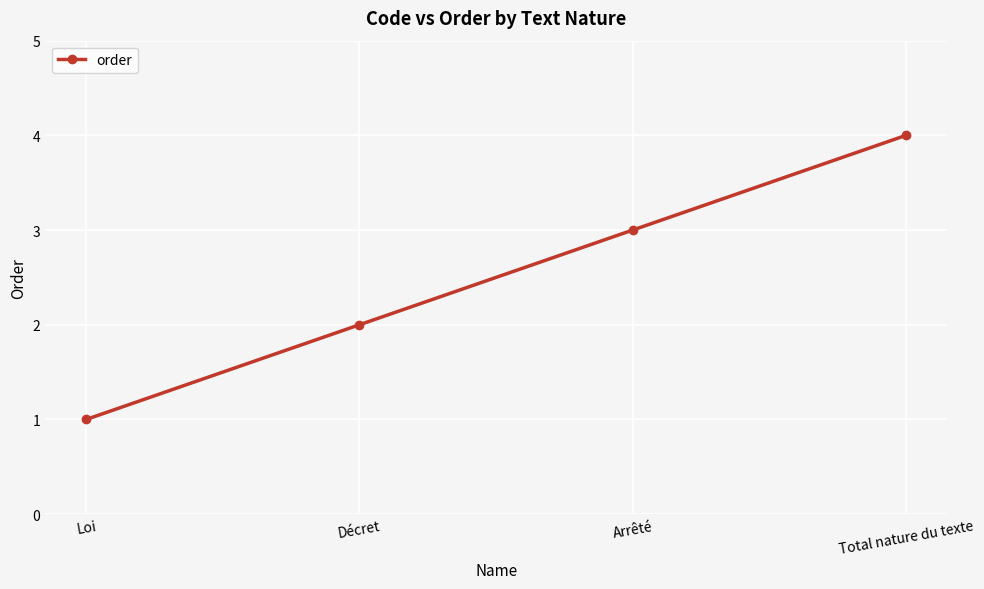

What is the label of the 1st point from the right?

Total nature du texte